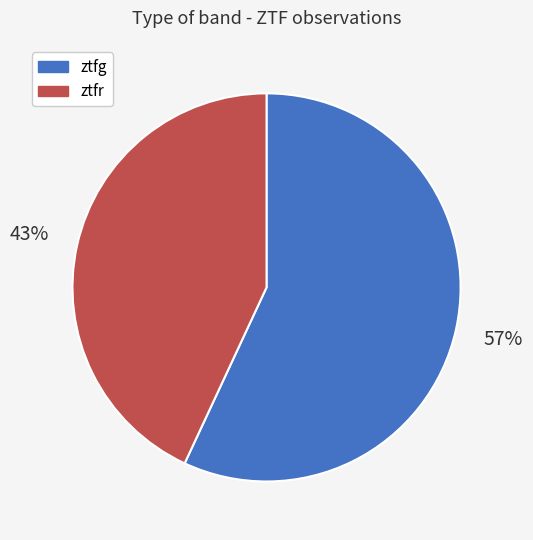

To the nearest percent, what is the difference between the ztfr and ztfg slice percentages?

14%